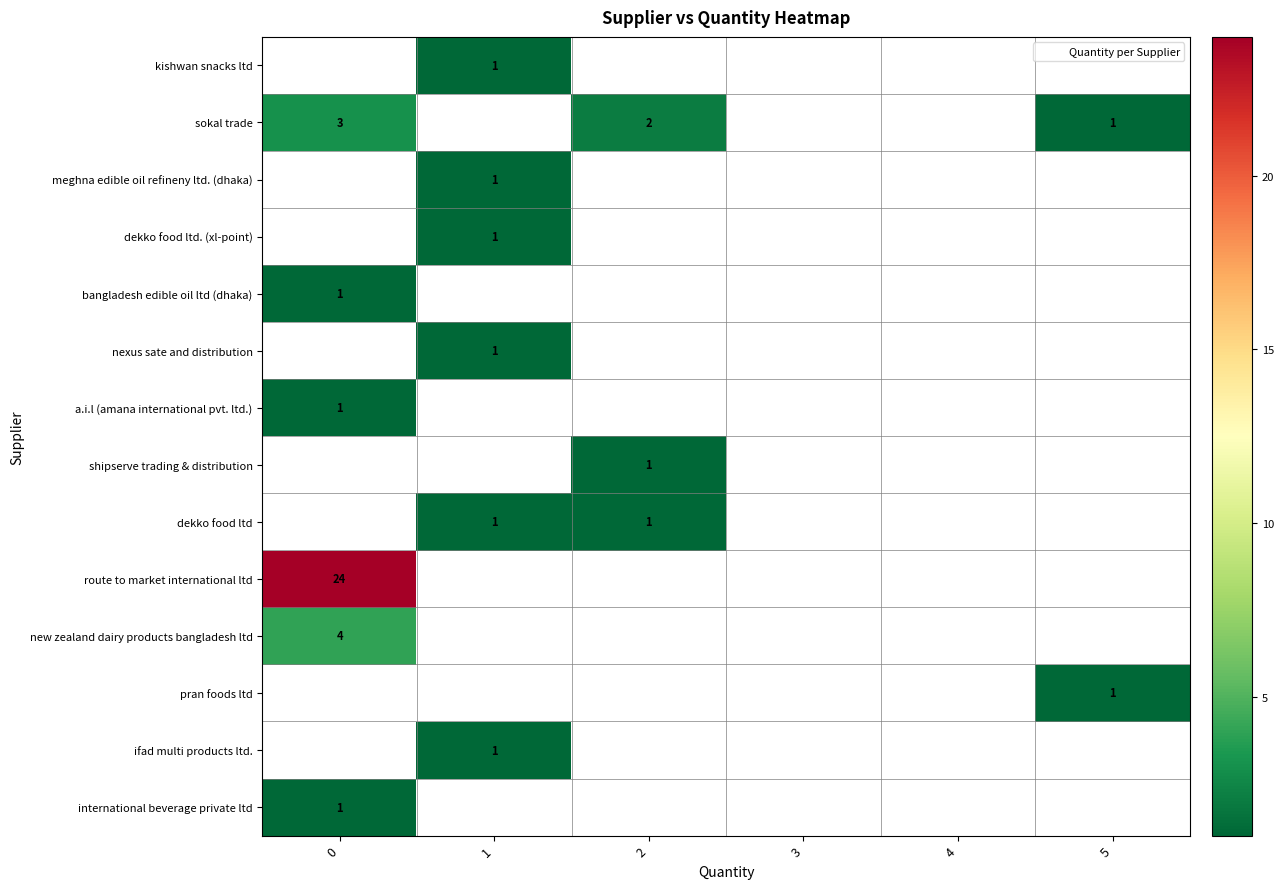

Between 0 and 3, which series saw the biggest shift?

route to market international ltd